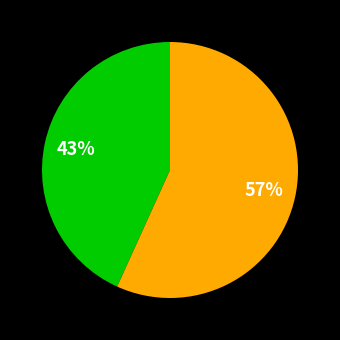

To the nearest percent, what is the difference between the largest and smallest slice percentages?

14%